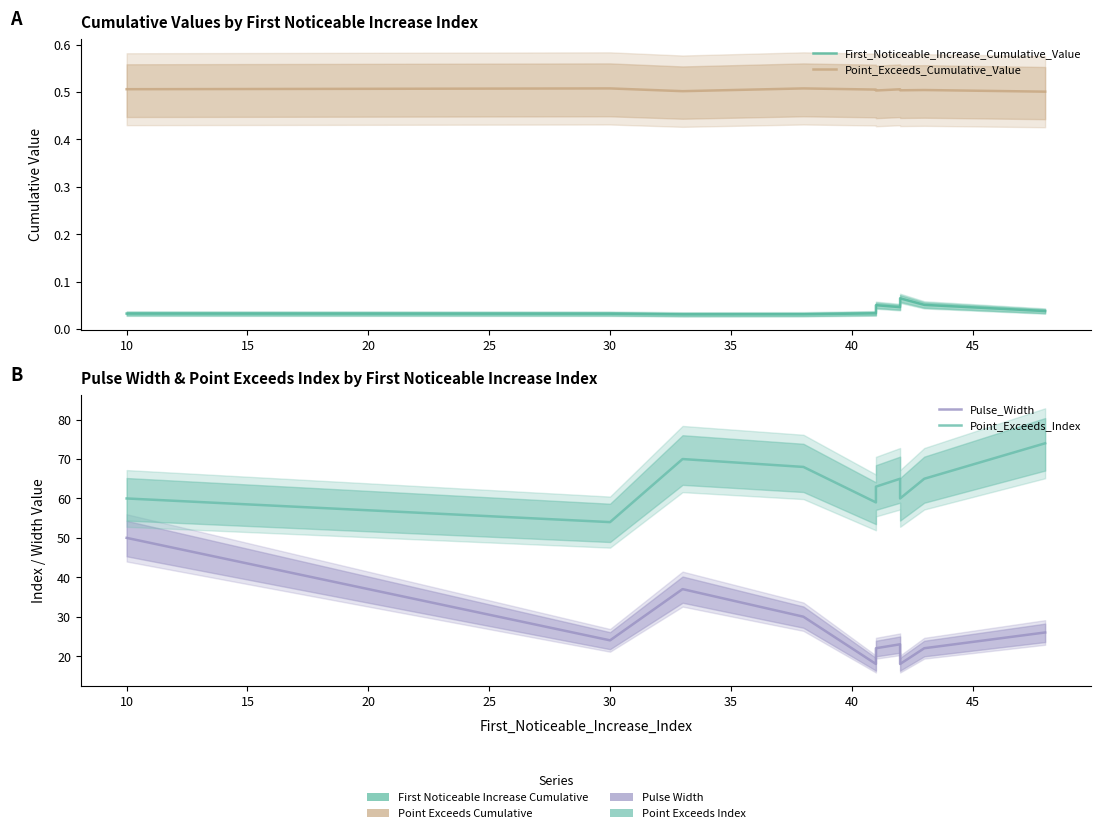

What is the difference between the maximum and second lowest values in the Pulse_Width series?

32.0